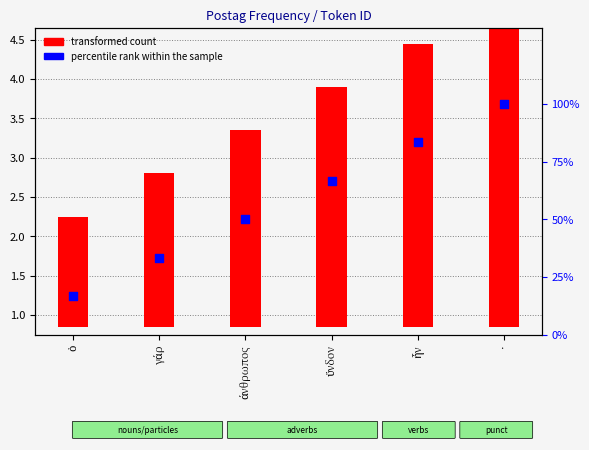

Which series reaches the minimum Y coordinate?

transformed count